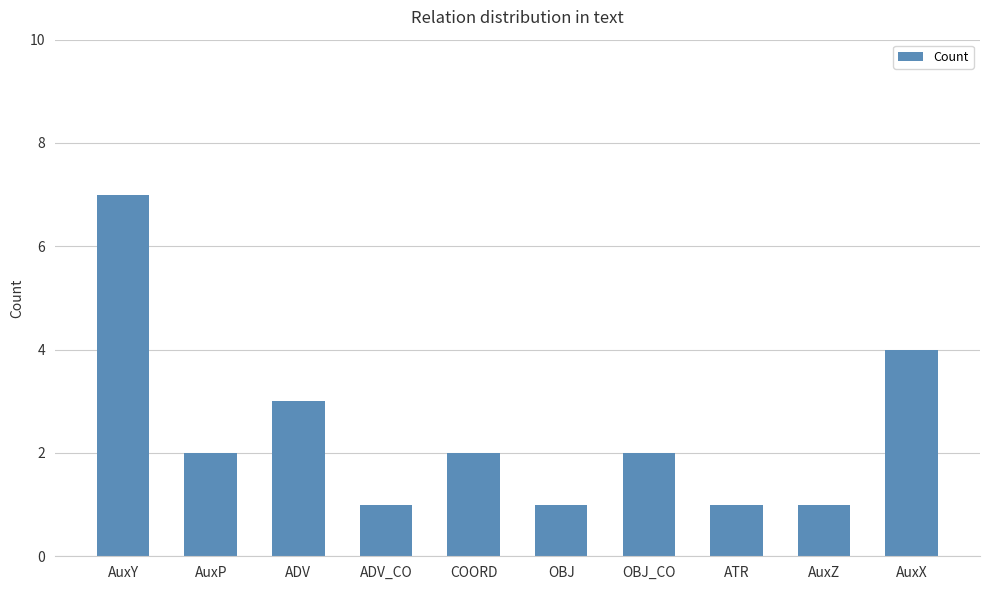

What is the ratio of the value at AuxY to the value at OBJ_CO?

3.5